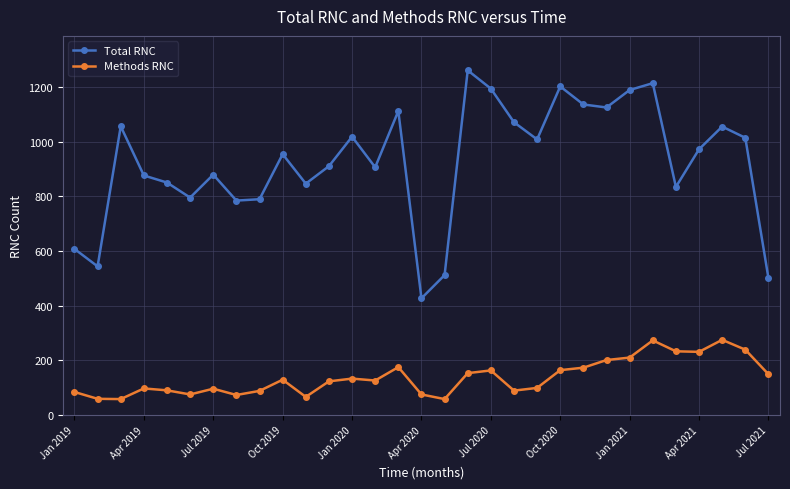

Rank the series by their average value, from highest to lowest.

Total RNC, Methods RNC